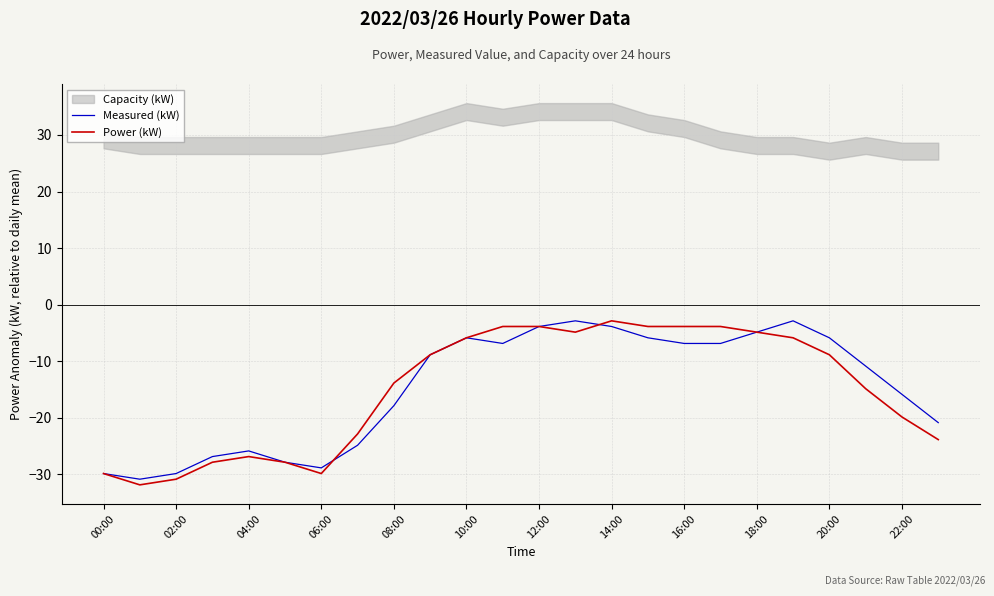

How many interior local peaks does the Measured (kW) series have?

4